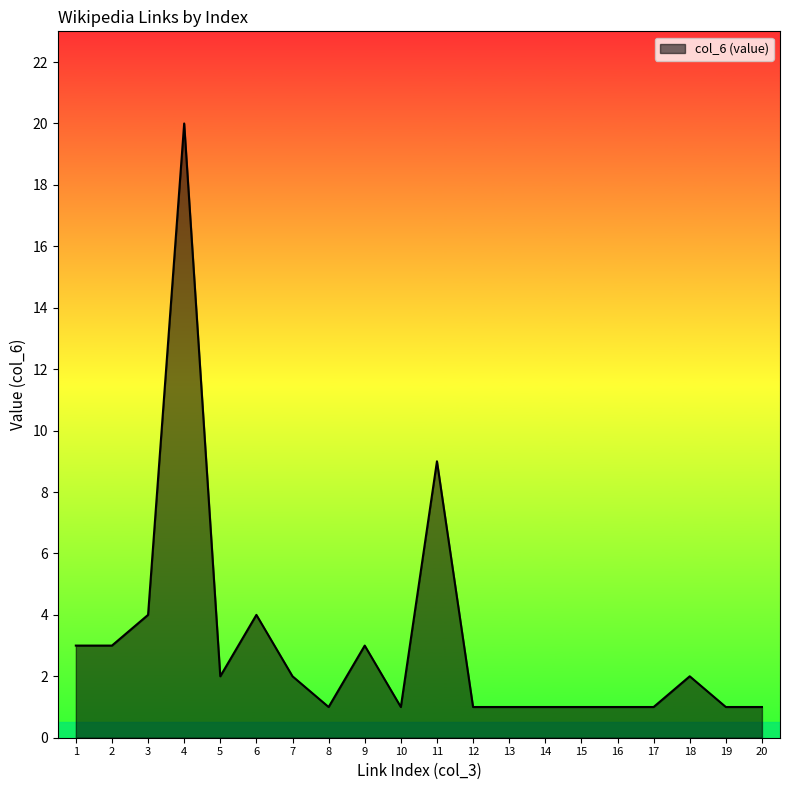

Which label corresponds to the largest value in the chart?

4